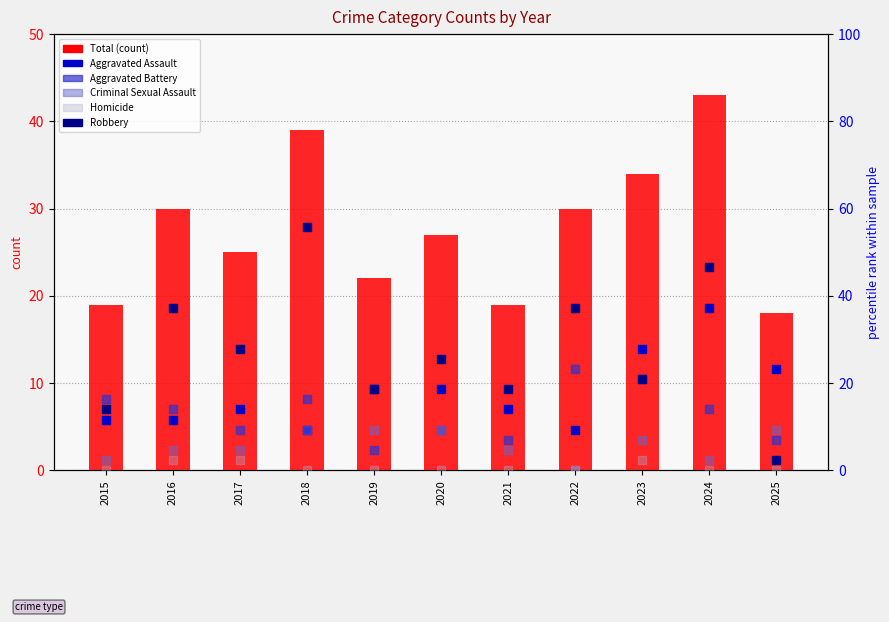

Is the value of Aggravated Assault at 2021 greater than the value of Criminal Sexual Assault at 2015?

Yes